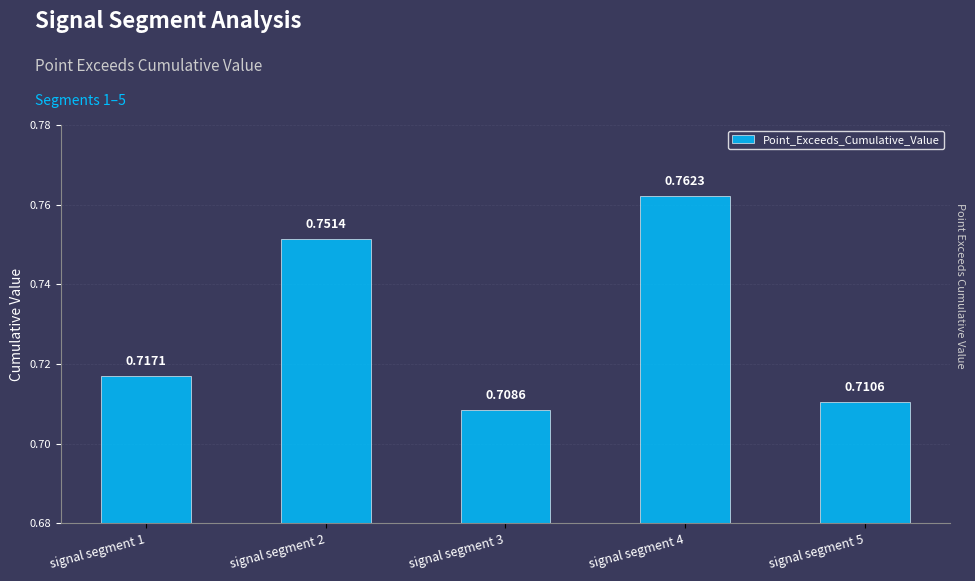

Which has a higher value, signal segment 4 or signal segment 2?

signal segment 4